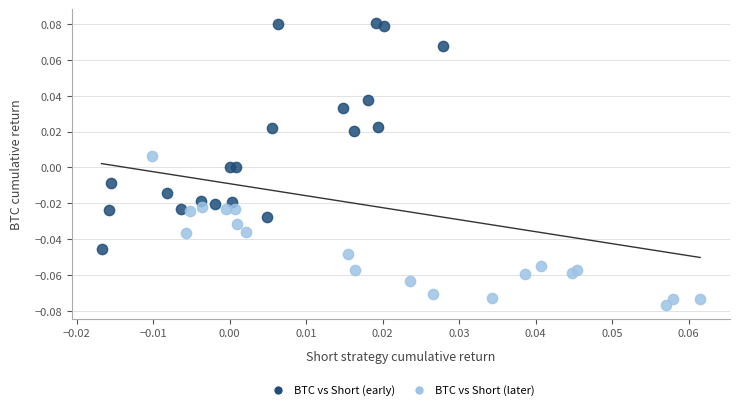

What are all the series names shown in the legend?

BTC vs Short (early), BTC vs Short (later)